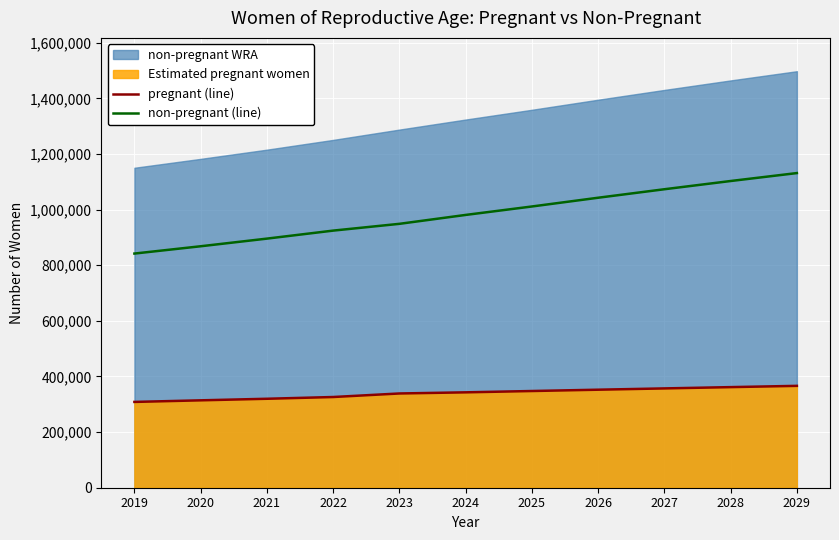

What is the minimum value for non-pregnant (line)?

841984.4